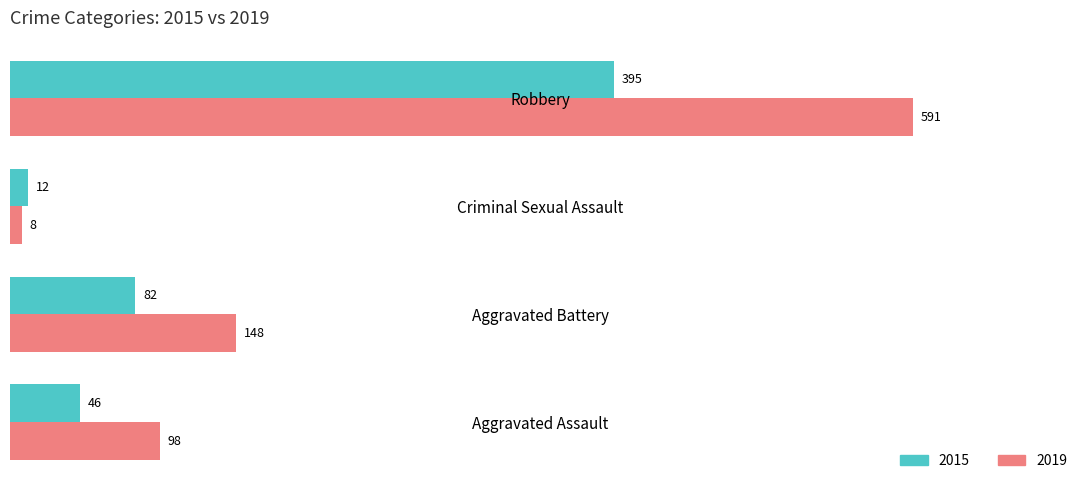

Where is 2019 nearest to the value 299?

Aggravated Battery